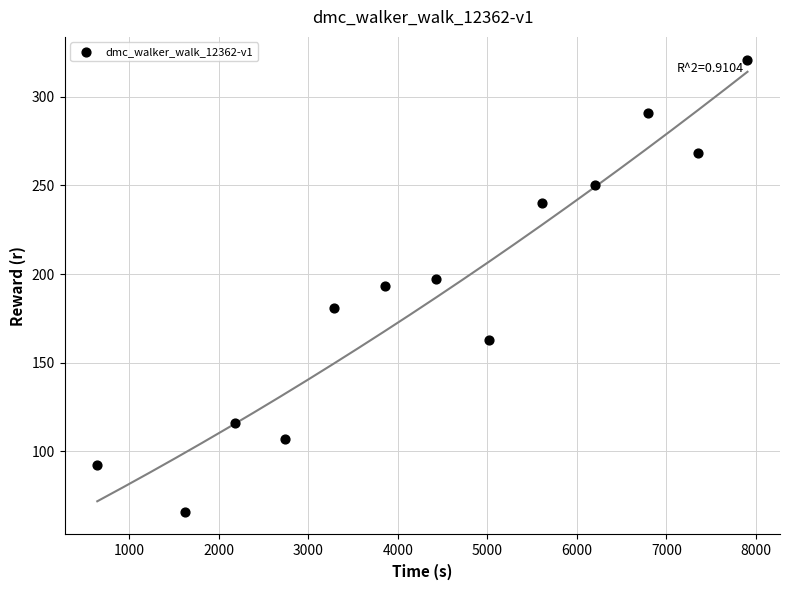

What is the range of Y values (max minus min)?

255.1